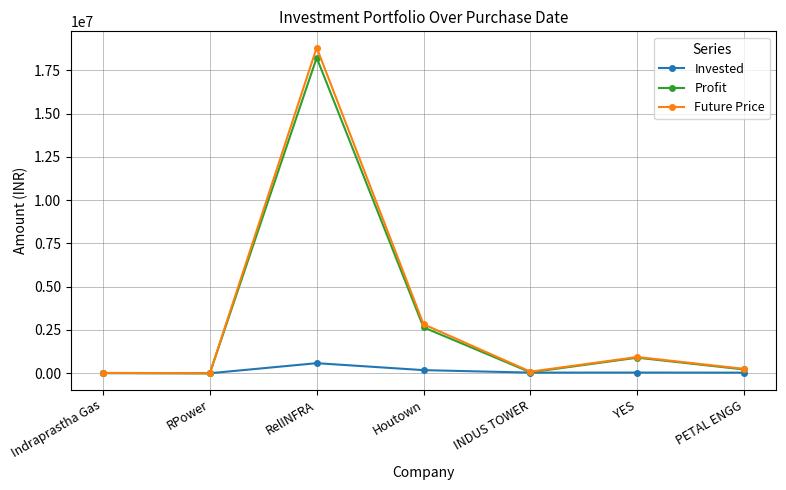

True or false: Invested has more than 2 points higher than both neighbors.

False